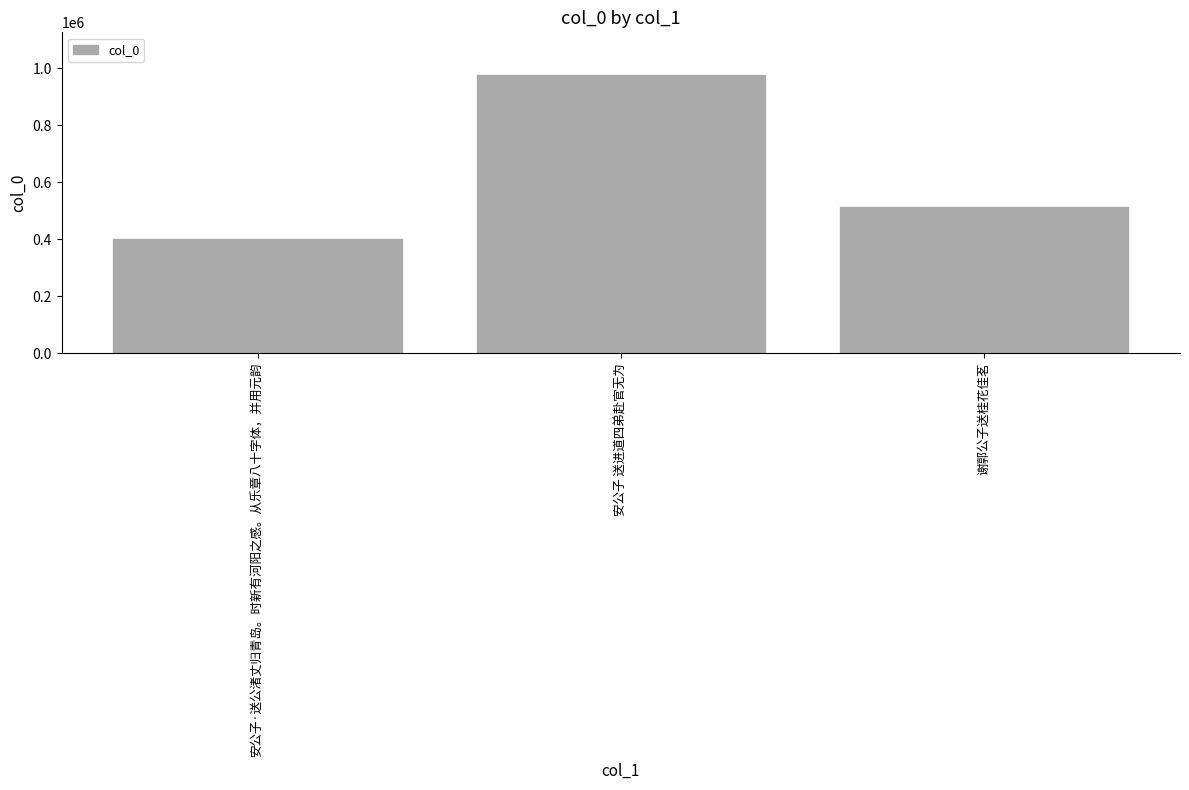

List the labels in order of value, largest first.

安公子 送进道四弟赴官无为, 谢郭公子送桂花佳茗, 安公子·送公渚丈归青岛。时新有河阳之感。从乐章八十字体，并用元韵